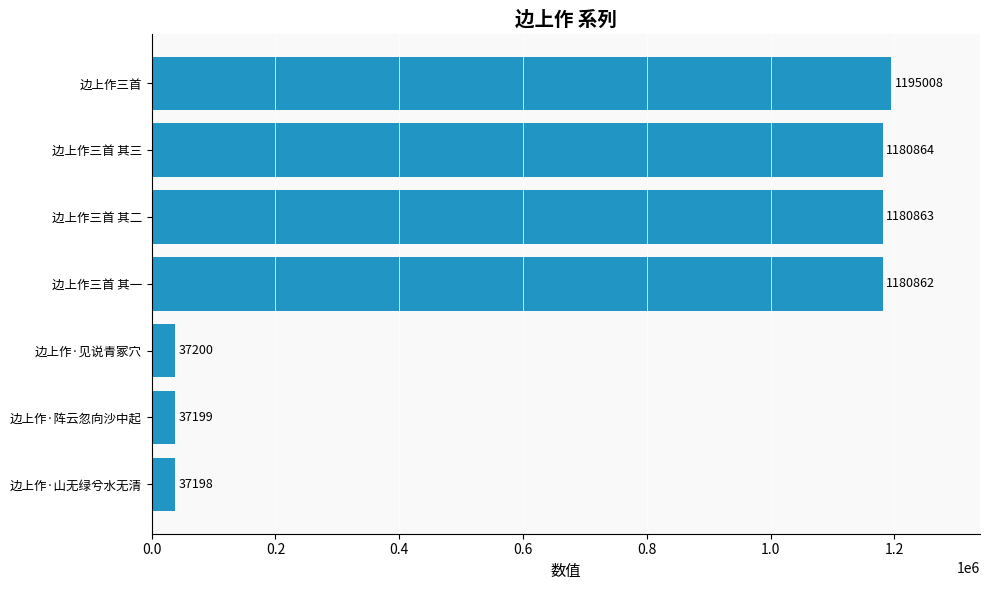

What is the minimum value shown in the chart?

37198